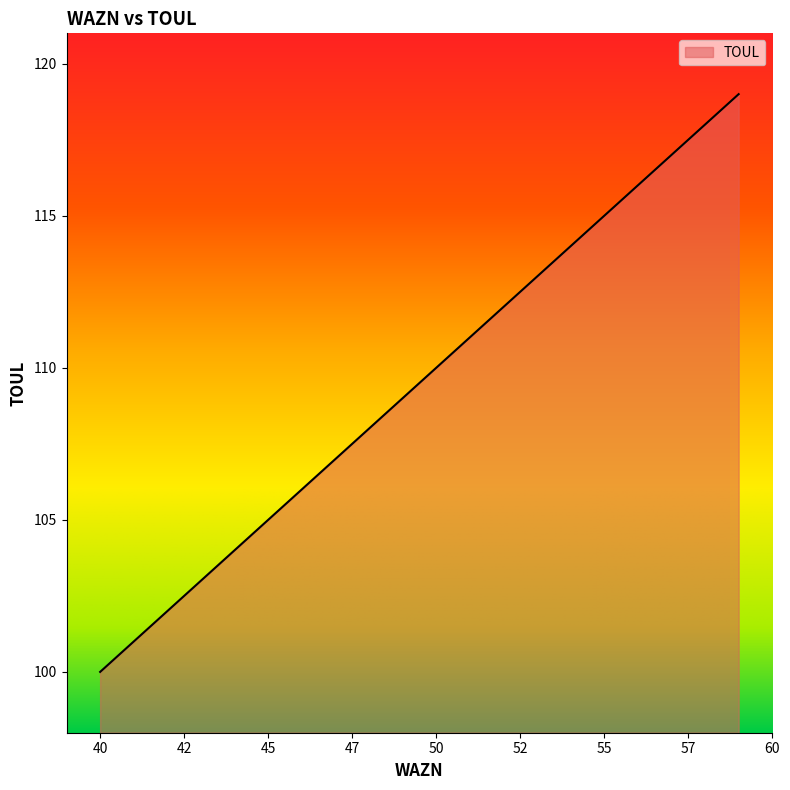

What is the greatest value displayed?

119